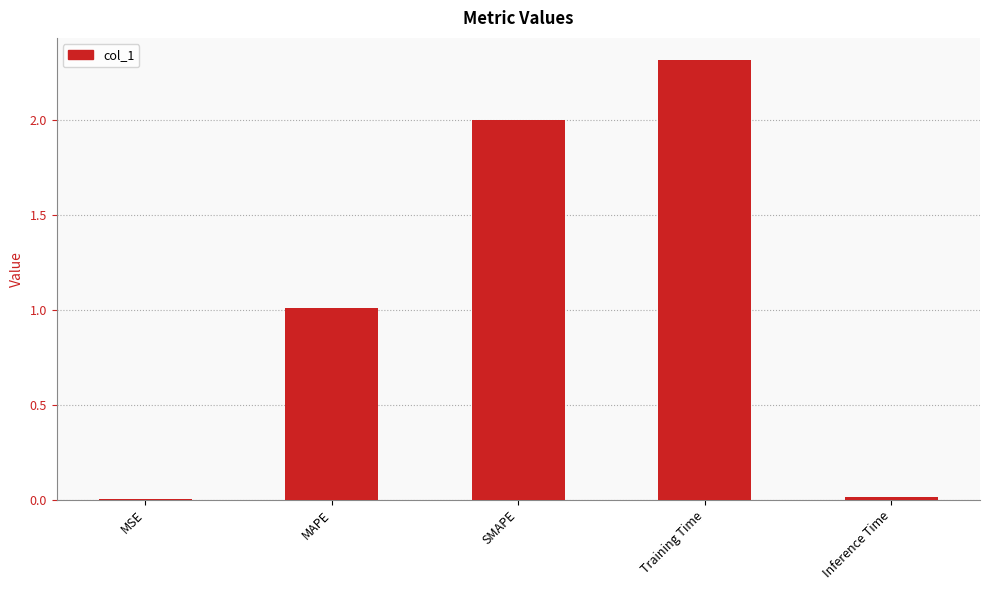

Does the chart contain stacked bars?

No